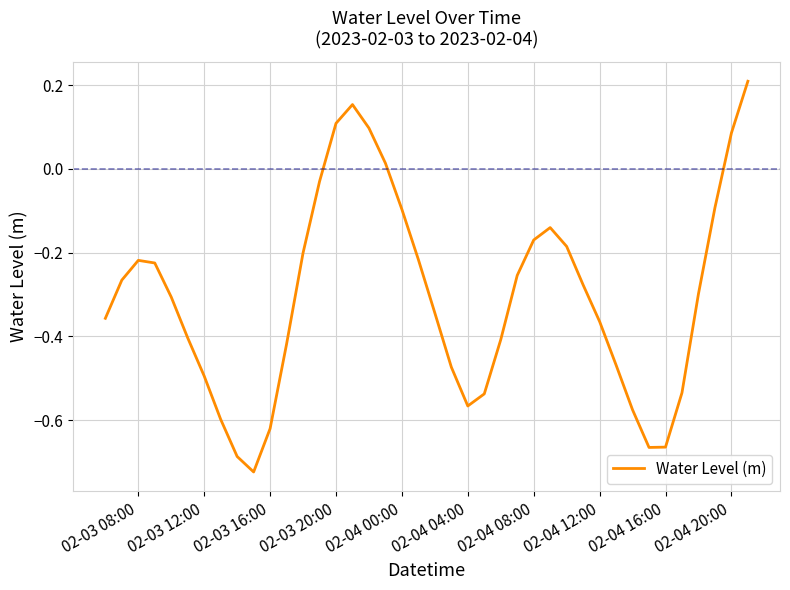

How many lines are shown in the chart?

1